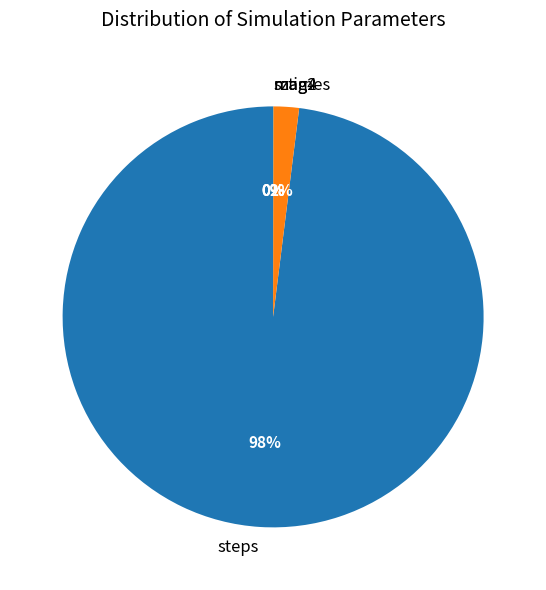

Which category has the biggest portion of the pie?

steps